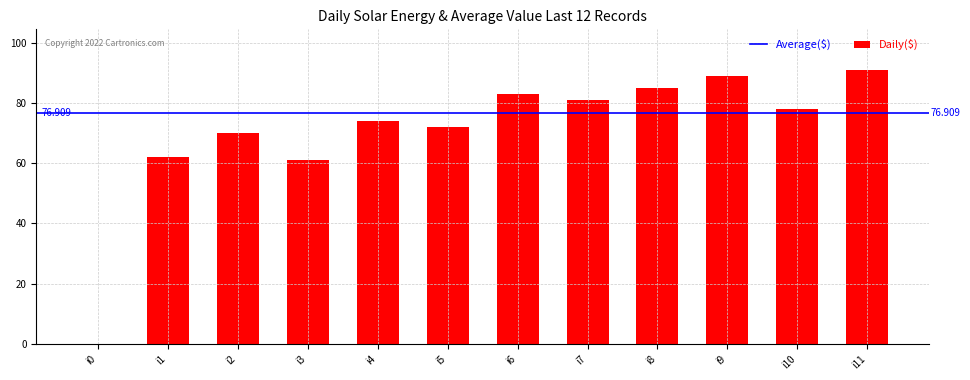

Reading right to left, extract all data points from this chart.

91	78	89	85	81	83	72	74	61	70	62	0